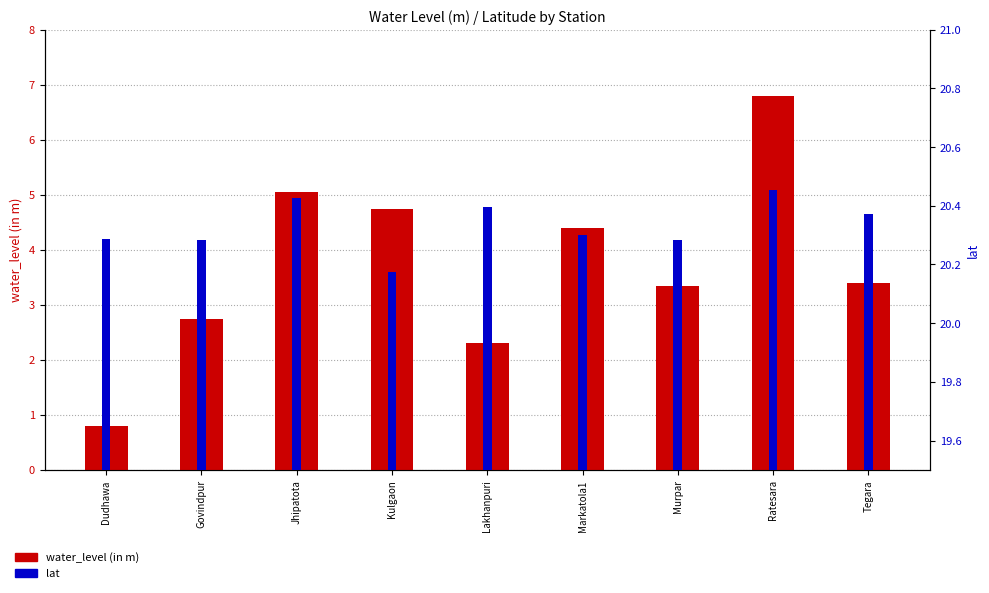

What is the difference between the highest and lowest values at Govindpur?

17.5